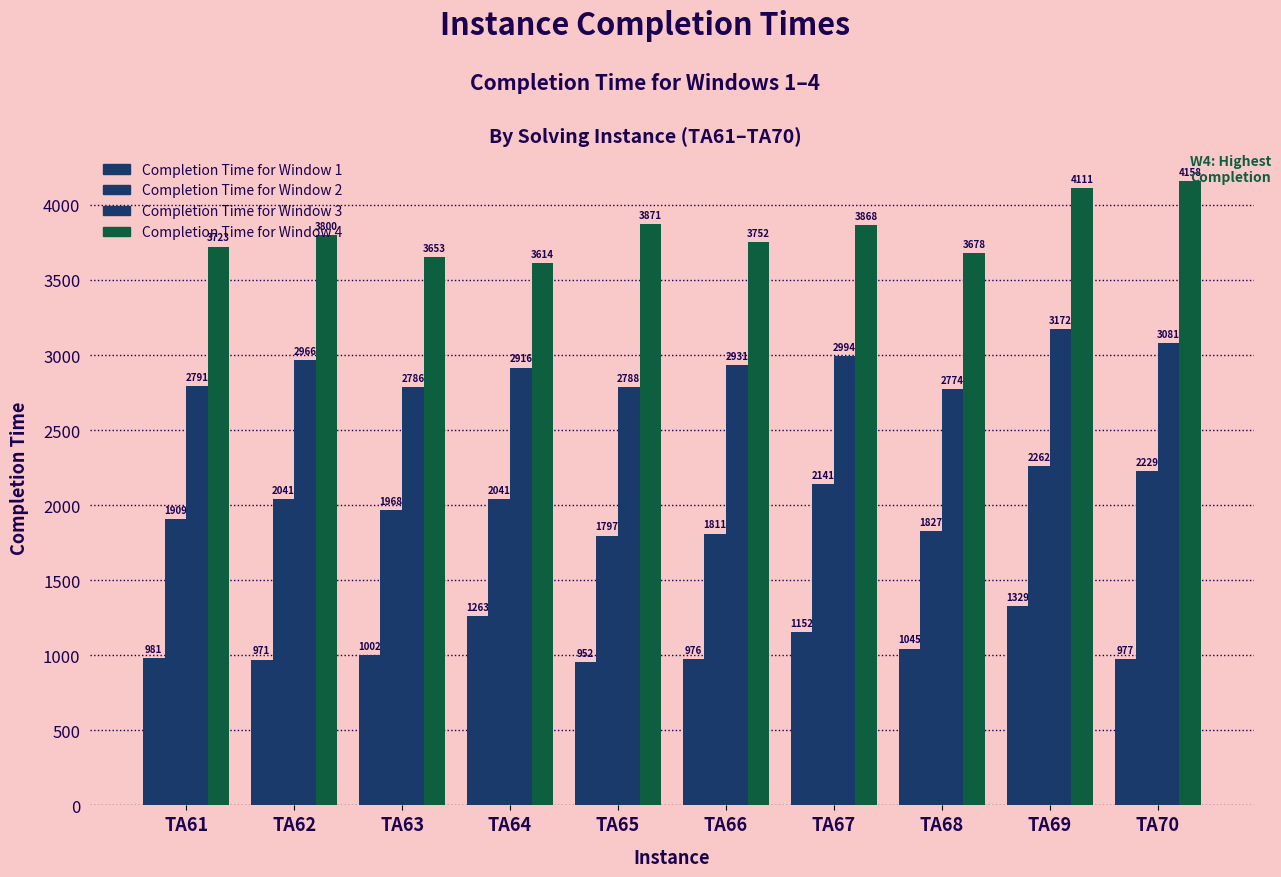

Are the bars horizontal?

No